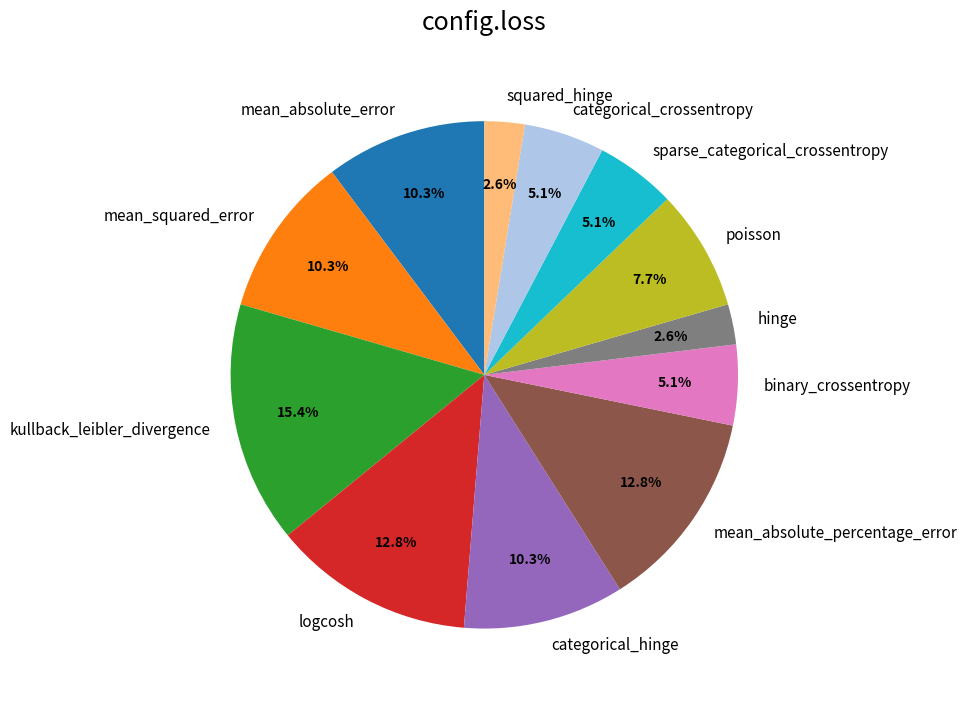

Is it true that binary_crossentropy is 1% of the pie?

False